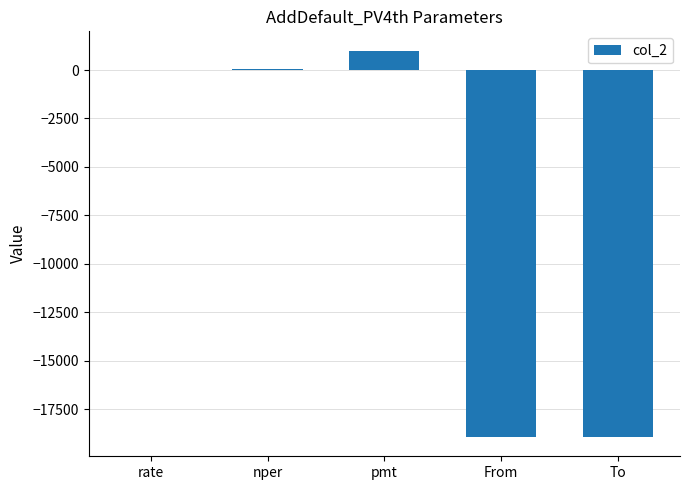

Between To and pmt, which is larger?

pmt